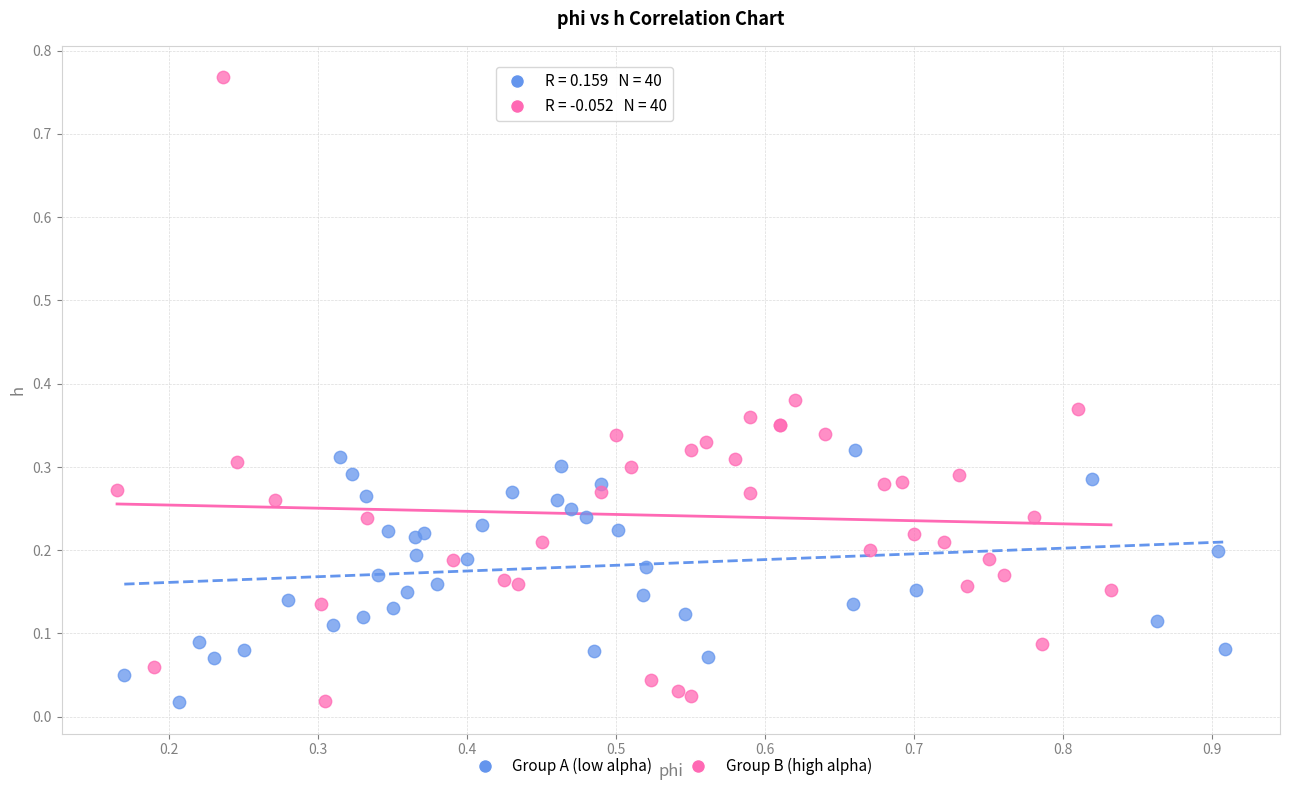

Which series contains the highest Y value?

Group B (high alpha)